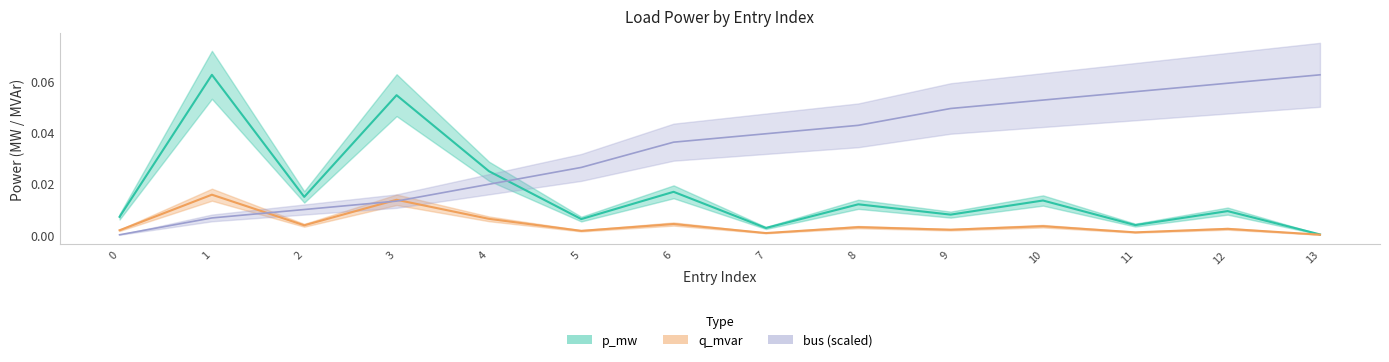

True or false: p_mw and q_mvar cross at least once.

False